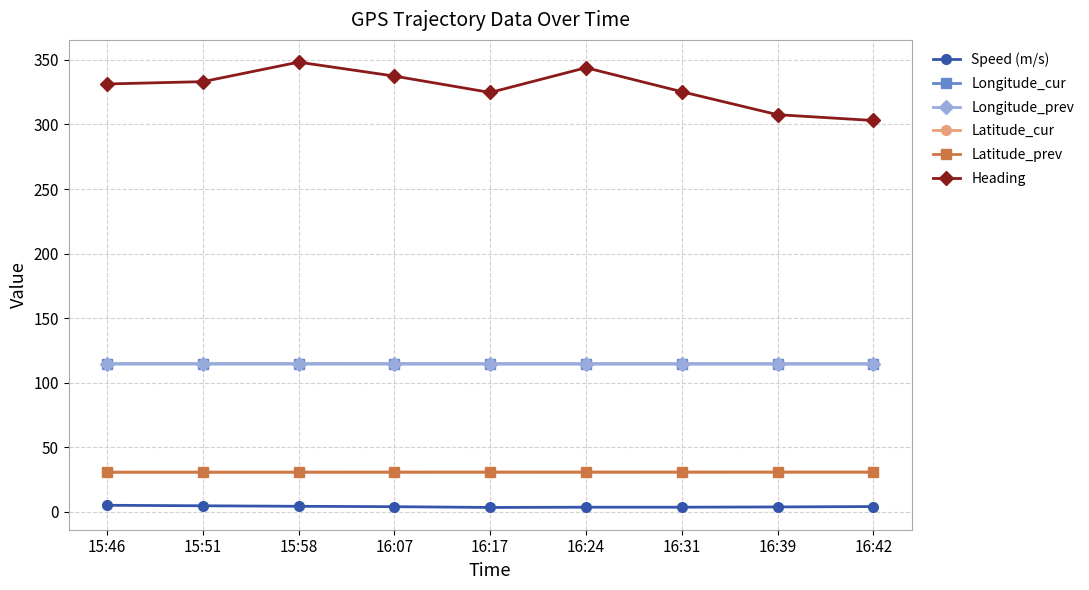

Which series has the largest range (max minus min)?

Heading